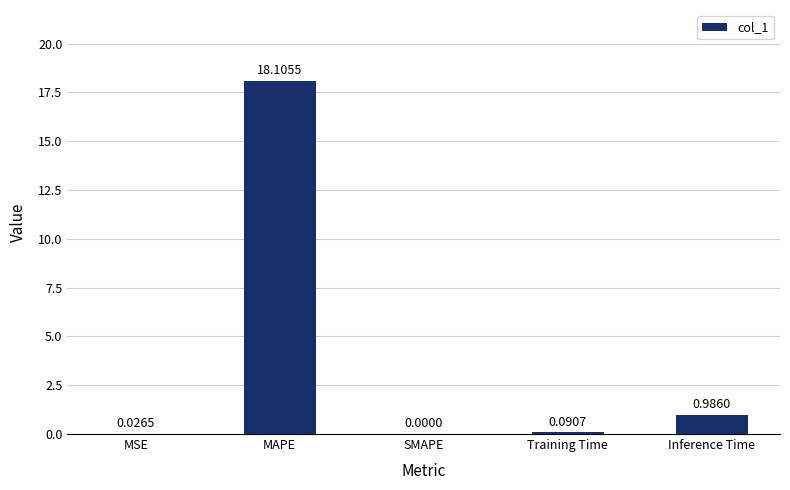

At which category does the chart reach its peak across all series?

MAPE